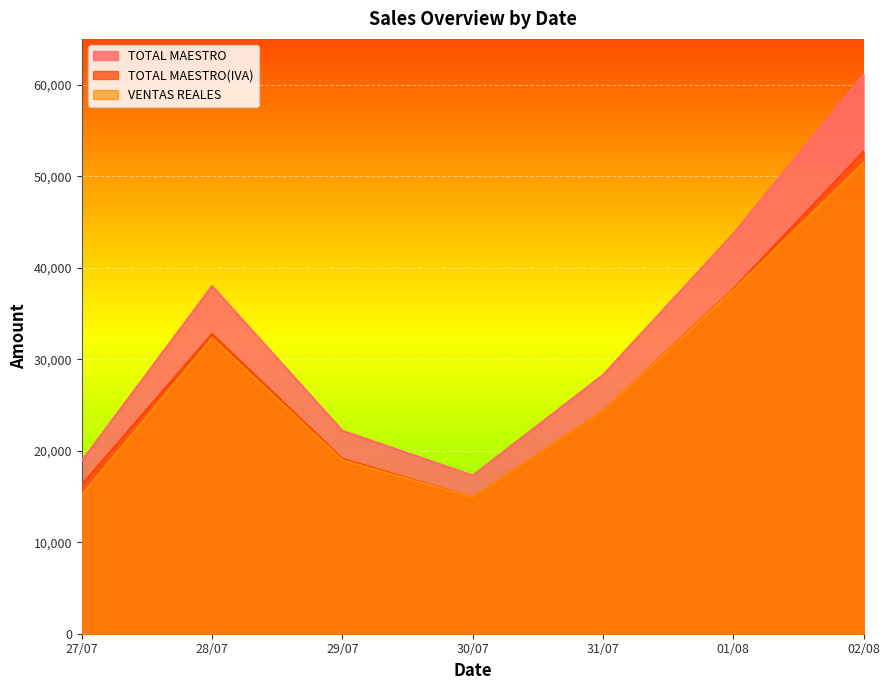

Reading left to right, list all the values displayed in this chart.

TOTAL MAESTRO: 27/07=18887.1	28/07=37993.0	29/07=22187.1	30/07=17293.0	31/07=28268.0	01/08=43693.0	02/08=61117.1
TOTAL MAESTRO(IVA): 27/07=16282.0	28/07=32752.6	29/07=19126.8	30/07=14907.8	31/07=24369.0	01/08=37666.4	02/08=52687.2
VENTAS REALES: 27/07=15160.3	28/07=32304.5	29/07=18962.5	30/07=14907.6	31/07=24371.0	01/08=37543.1	02/08=51455.0